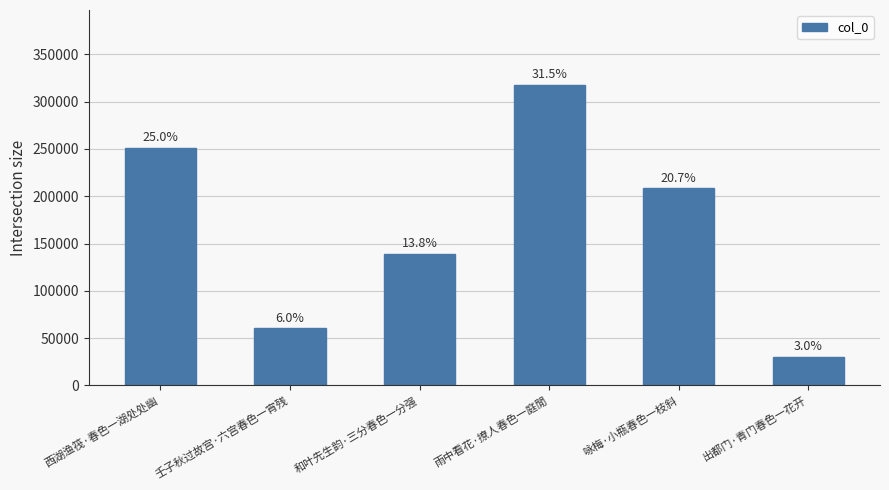

What is the change in value from 西湖渔筏·春色一湖处处幽 to 和叶先生韵·三分春色一分强?

-112006